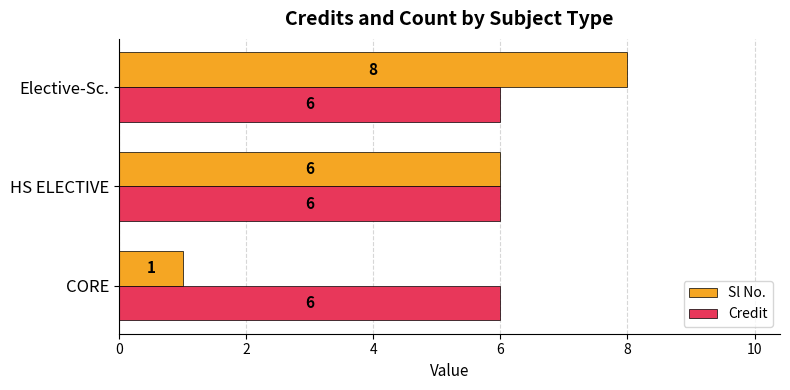

List the series in order of their overall mean, highest first.

Credit, Sl No.